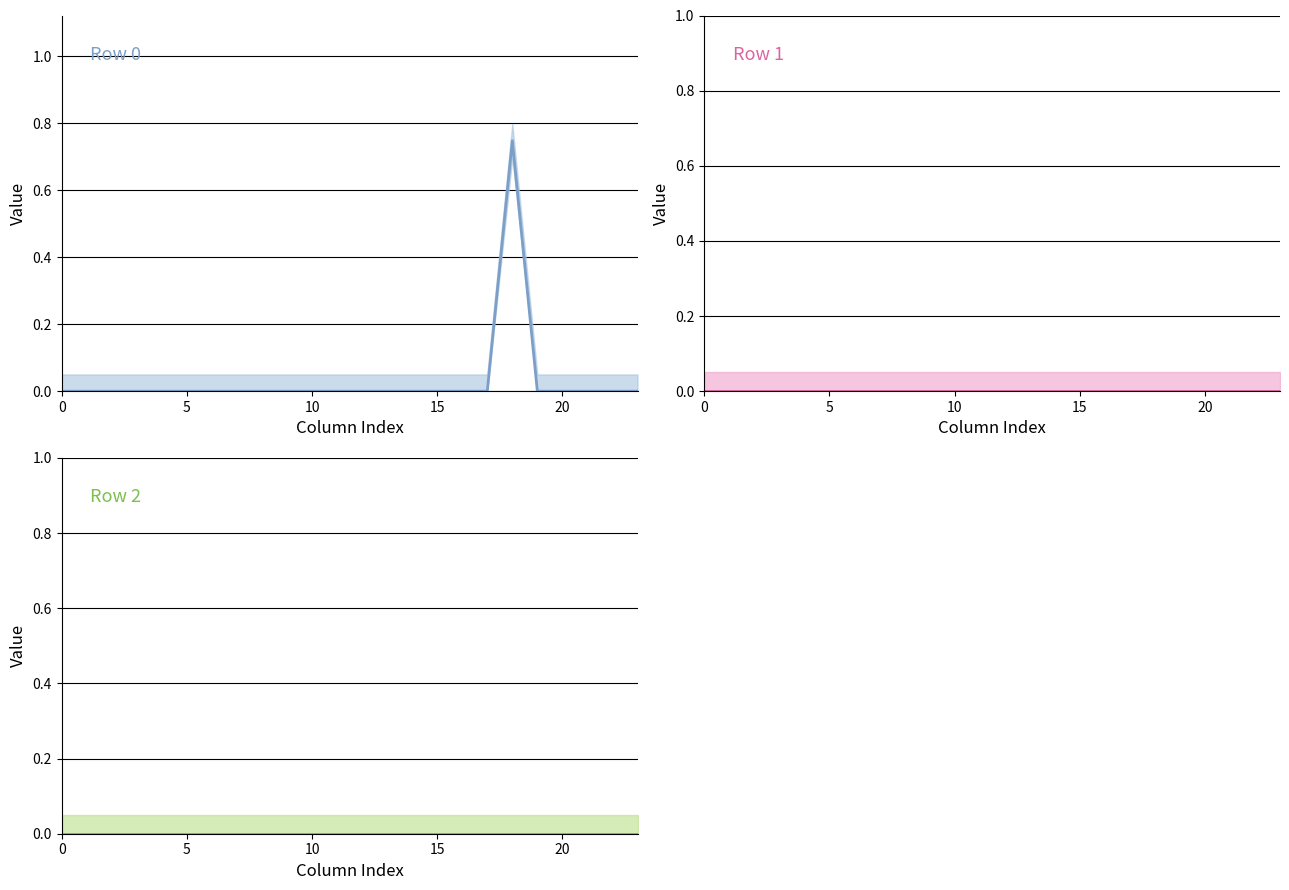

Is it true that Row 1 equals 0.0 at 23?

True